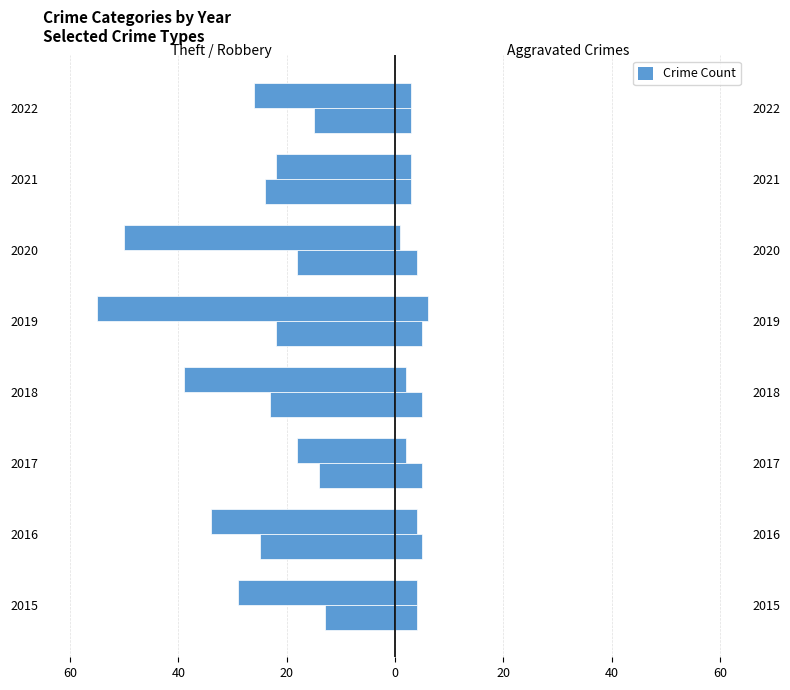

True or false: Aggravated Battery has a value of 5 at 2022.

False